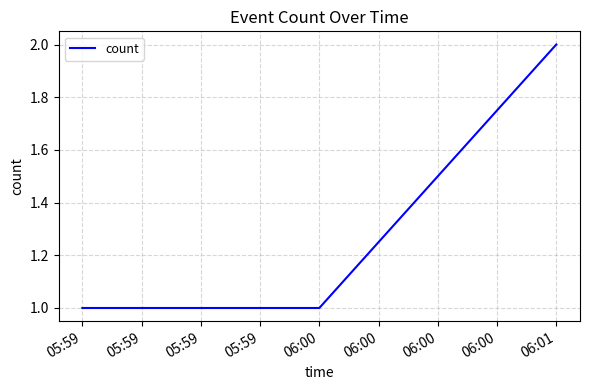

What position from the right is 06:00?

2